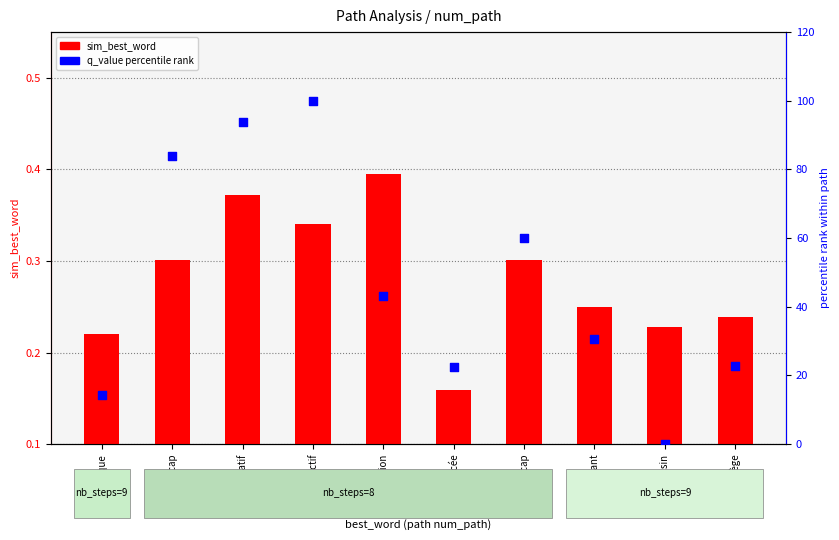

Which series has the largest total across all categories?

q_value (percentile)